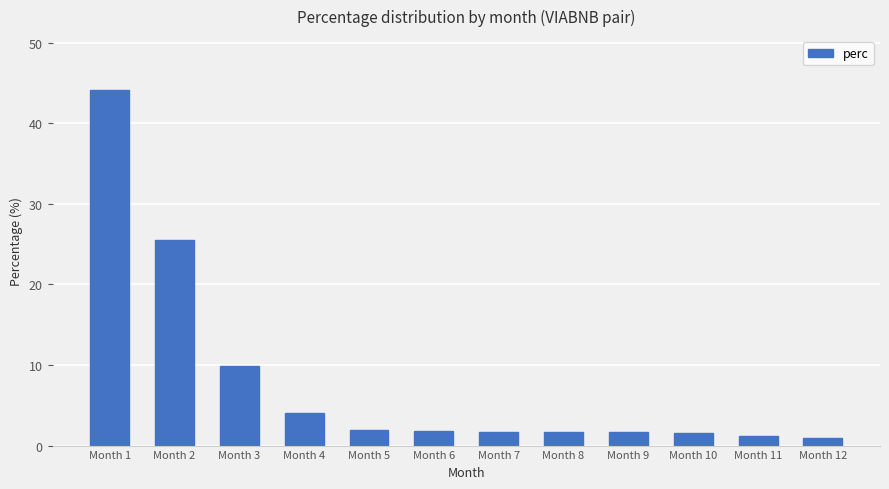

At which category does the chart reach its peak across all series?

Month 1